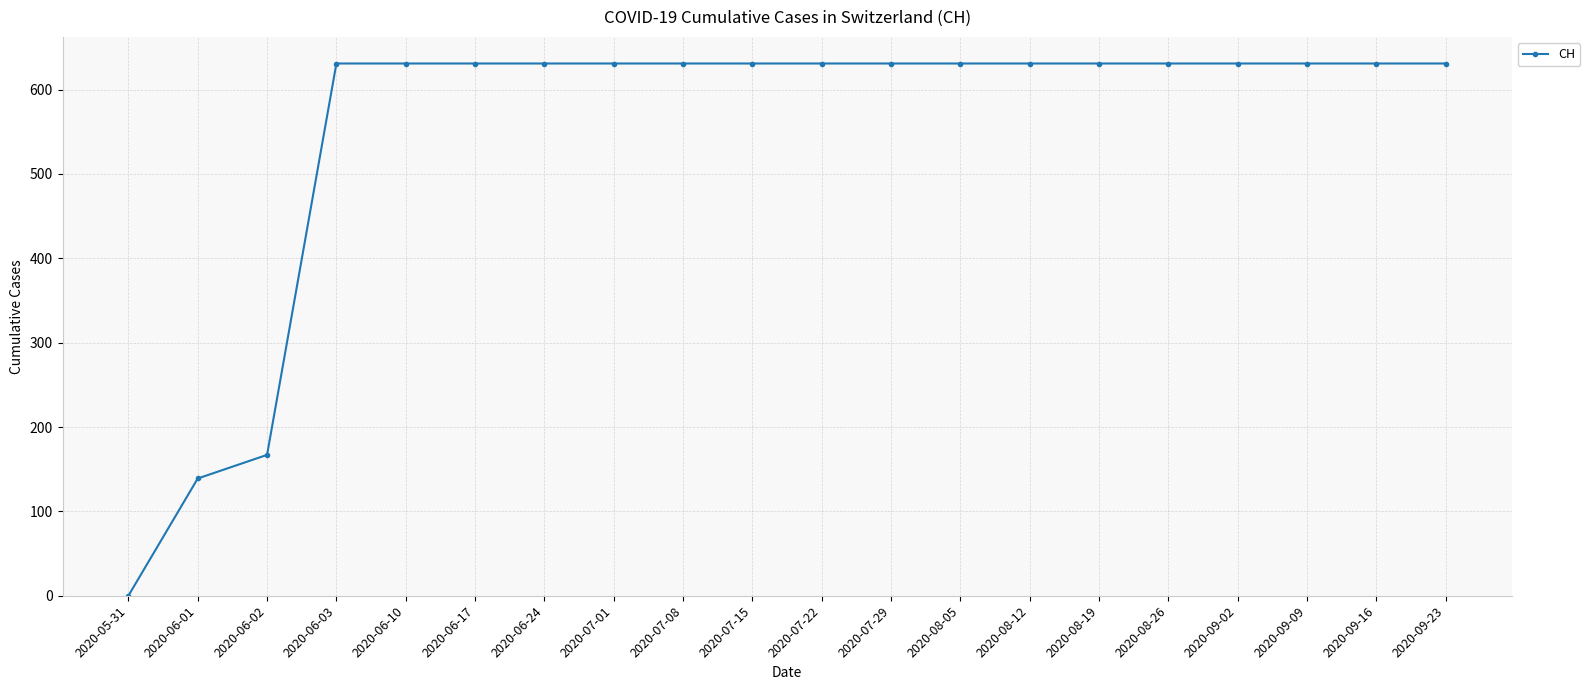

What is the label of the 10th point from the left?

2020-07-15